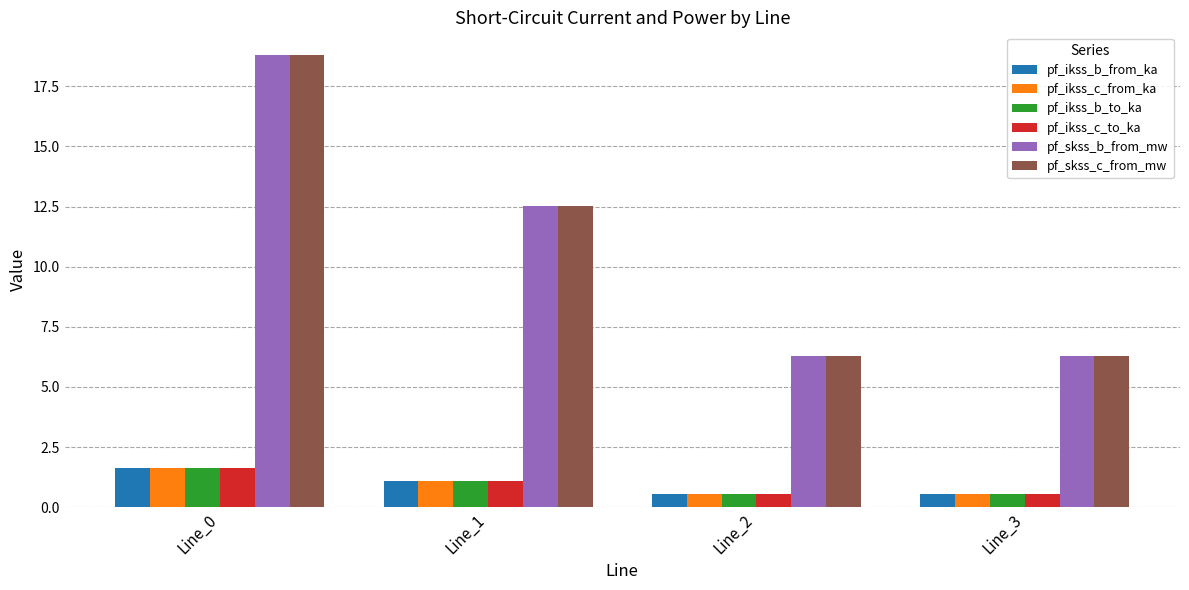

What is the total value across all series at Line_2?

14.7